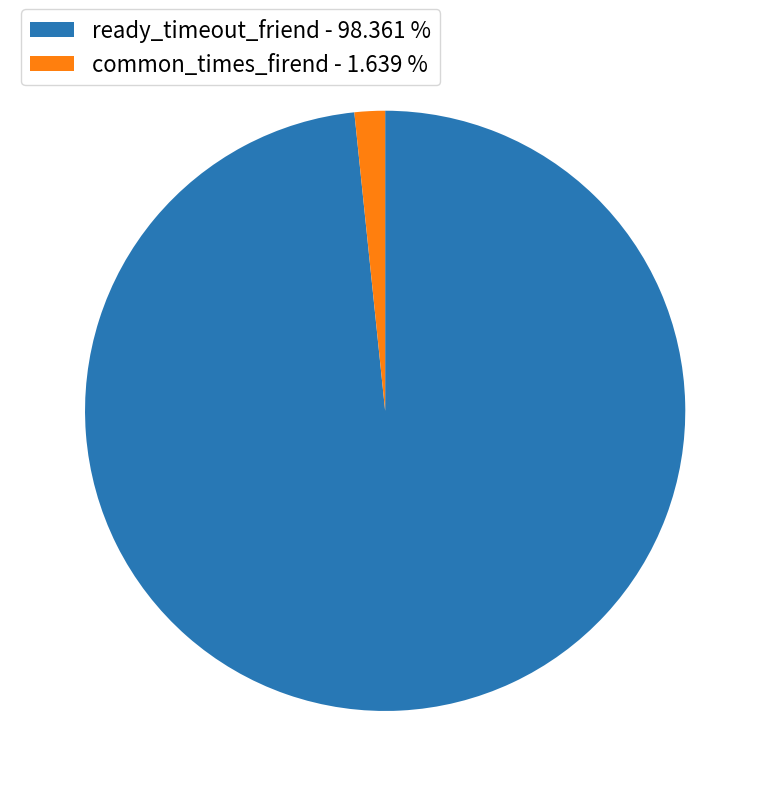

Is it true that ready_timeout_friend is 98% of the pie?

True